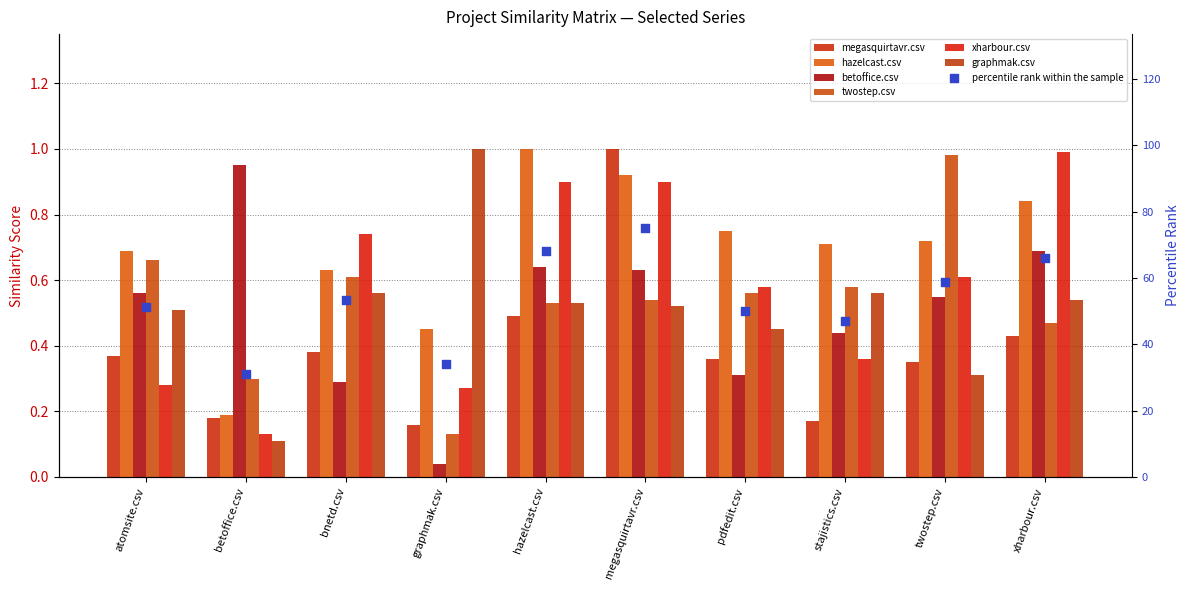

Which series contains the highest Y value?

megasquirtavr.csv